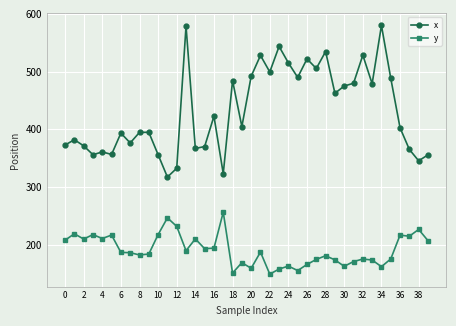

True or false: y and x cross at least once.

False